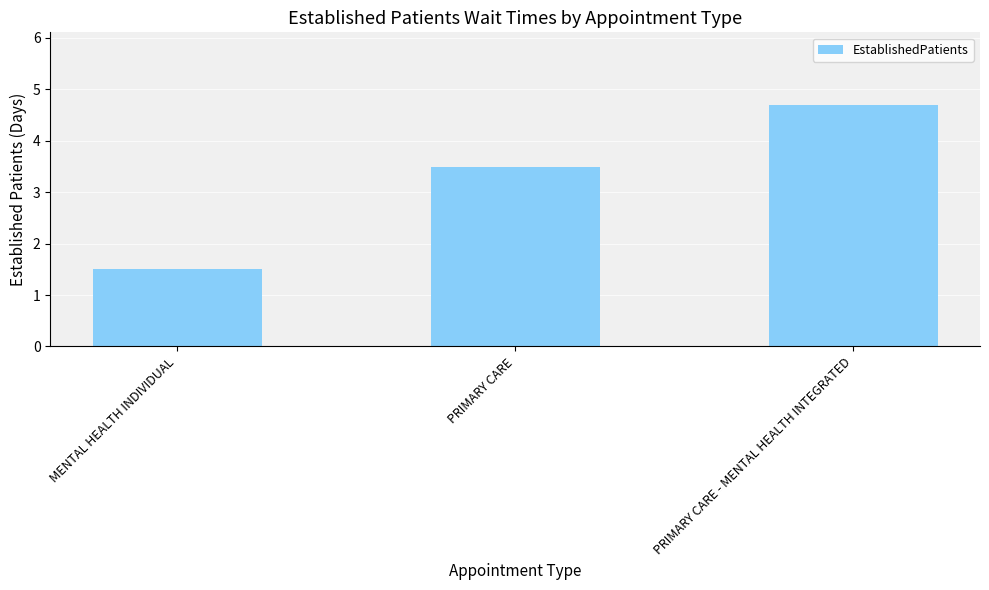

What is the value of the 1st bar from the left?

1.5